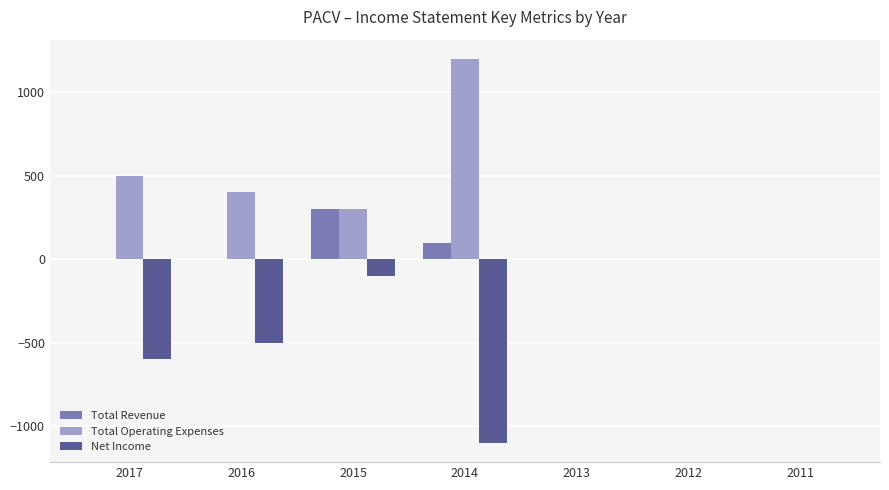

What is the maximum value shown in the chart?

1200